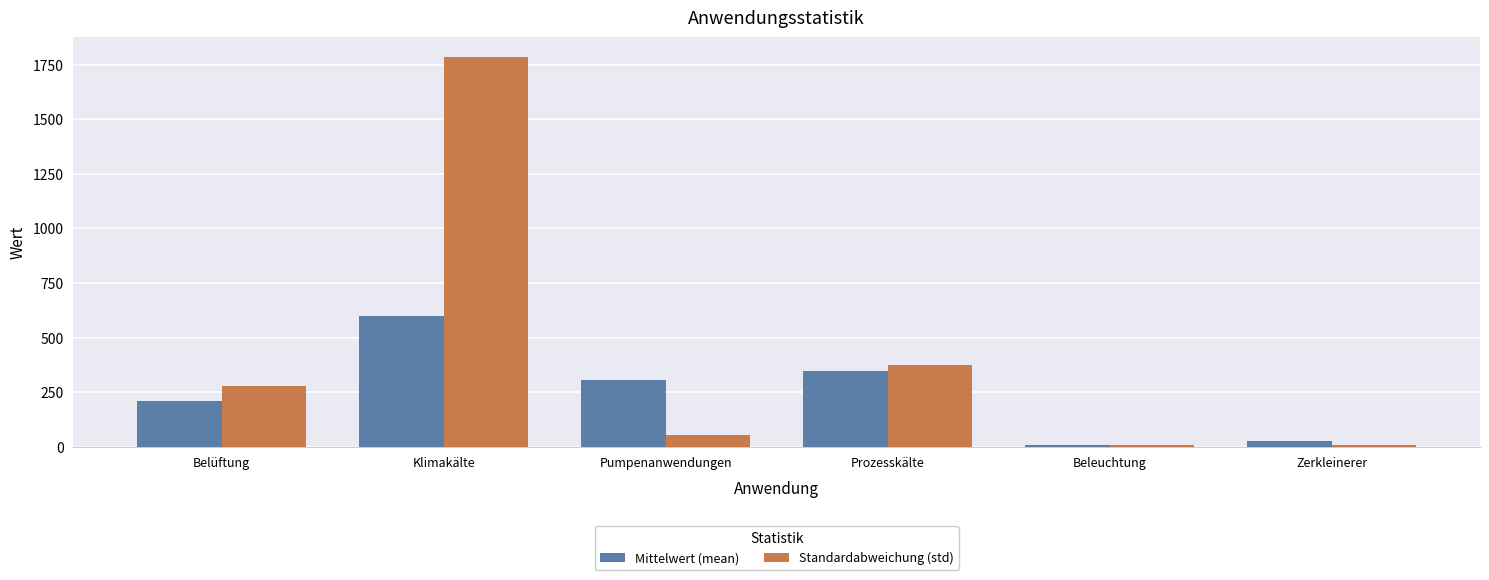

What is the greatest value displayed?

1786.5